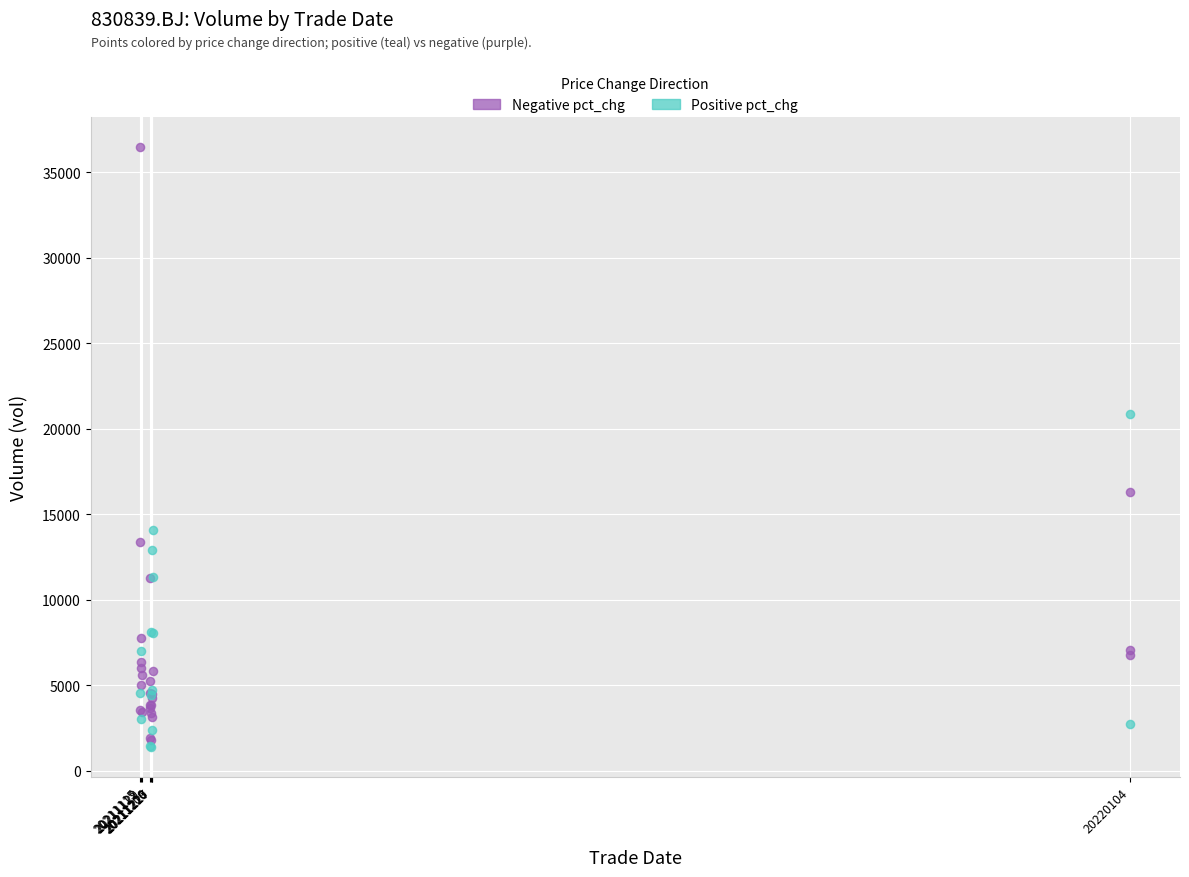

Which series reaches the maximum Y coordinate?

Negative pct_chg